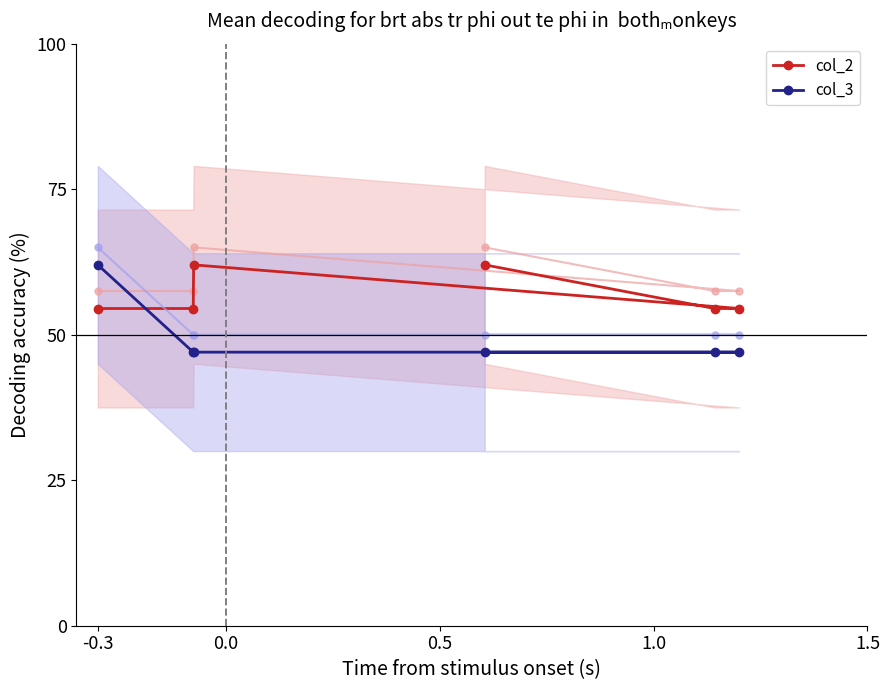

List the series in order of their peak value, highest first.

col_2, col_3